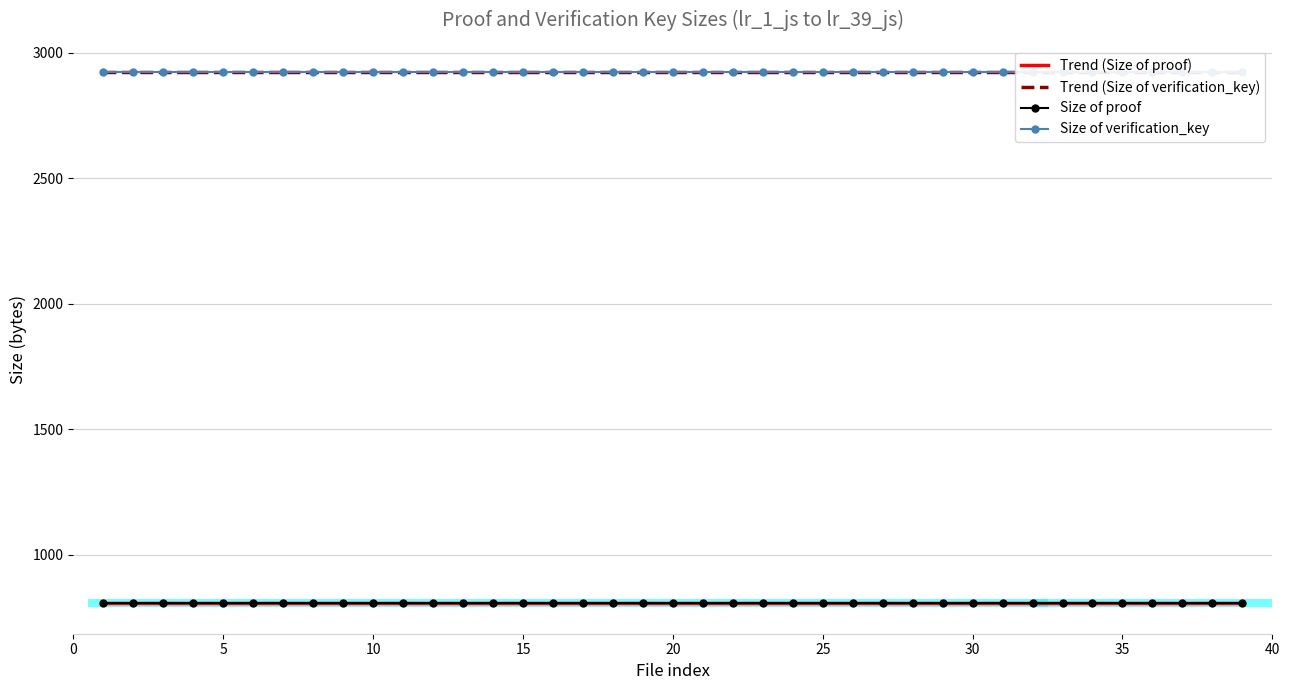

At 30, list the series in order from smallest to largest.

Trend (Size of proof), Size of proof, Trend (Size of verification_key), Size of verification_key